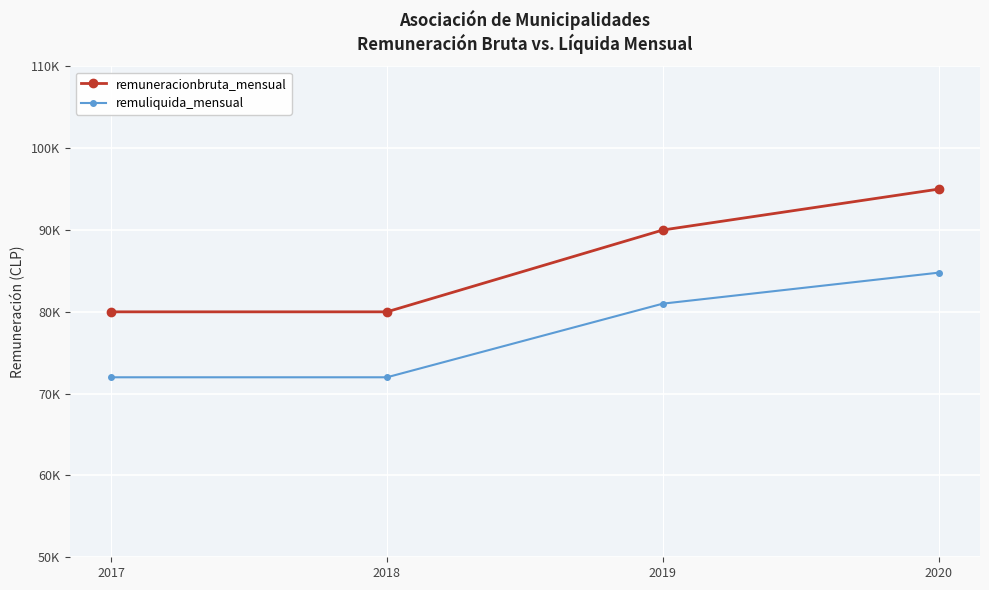

What is the greatest value displayed?

95000